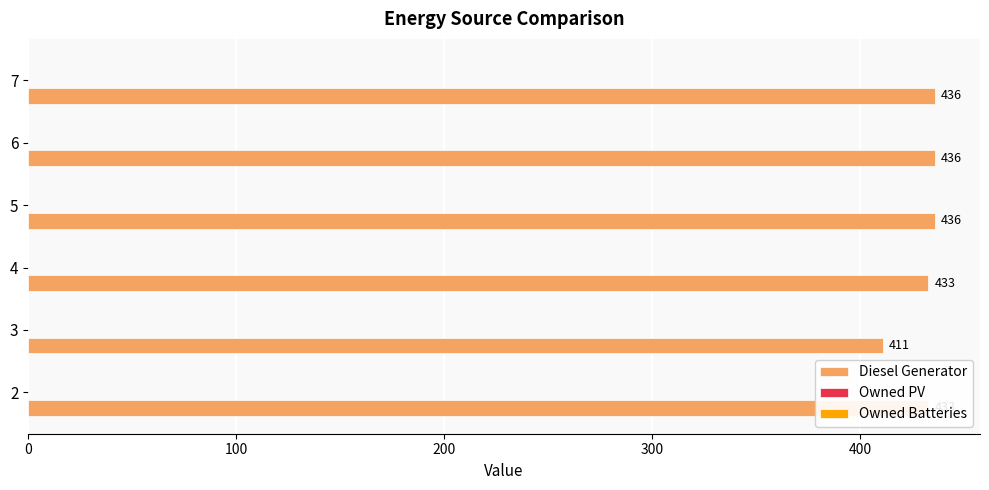

Are the bars horizontal?

Yes